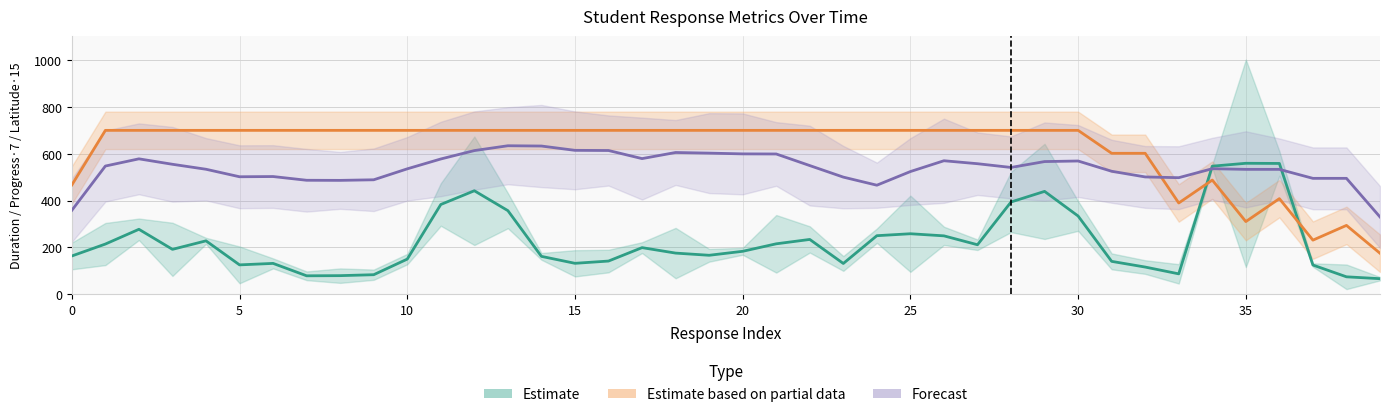

At which category does the chart reach its peak across all series?

5